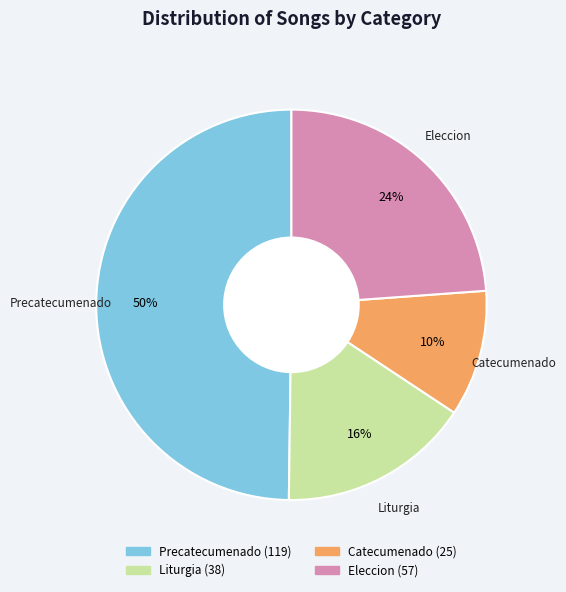

To the nearest percent, what percentage of the pie is Catecumenado?

10%